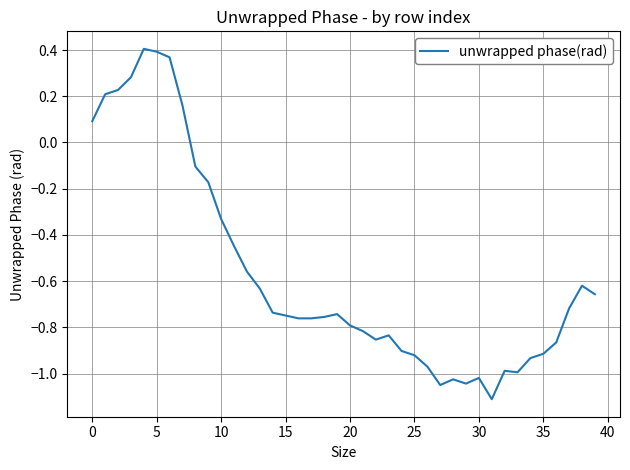

What is the smallest value displayed?

-1.1